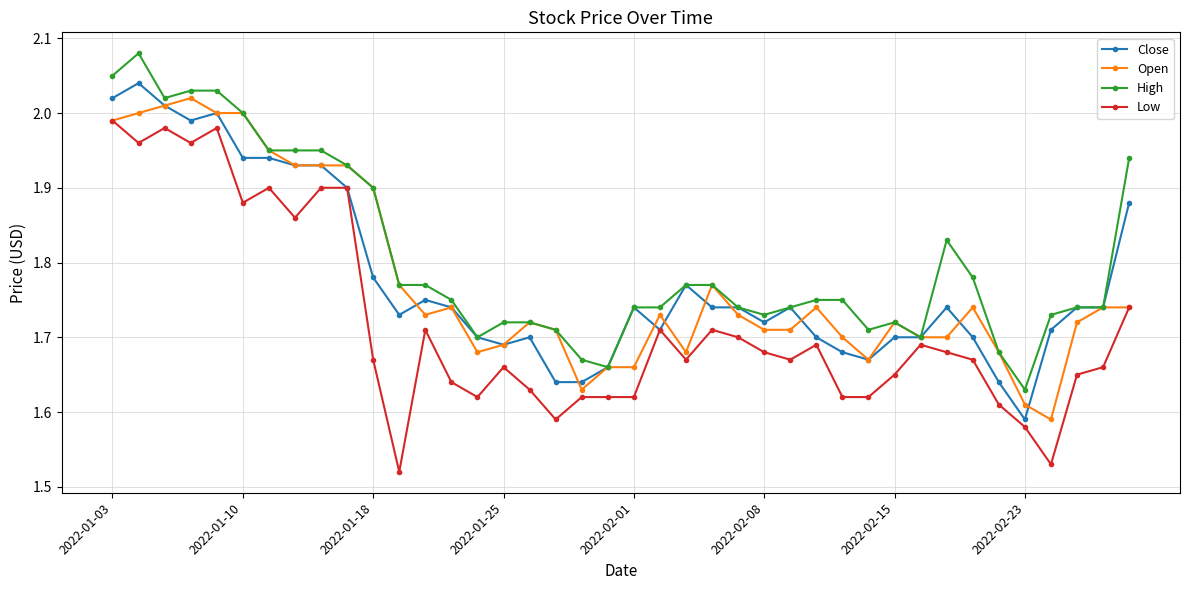

Which series has the largest total across all categories?

High